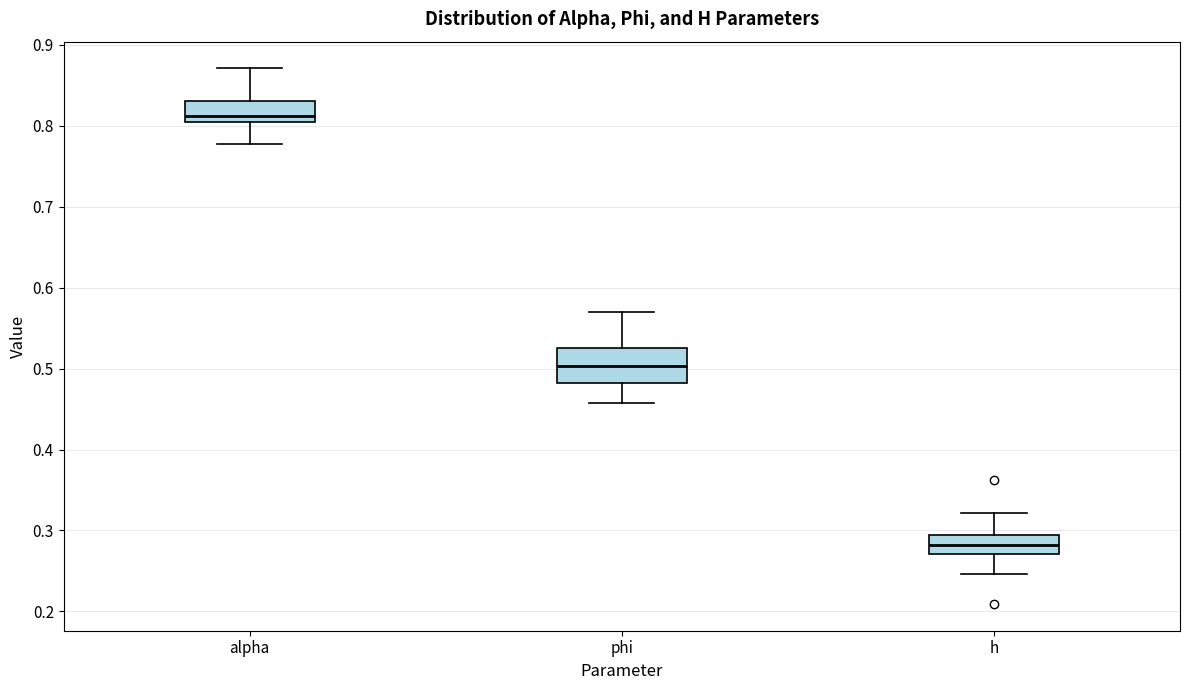

Where does the median line of the box for alpha sit on the y-axis? The values are not printed on the chart, so give them approximately, as read against the axis.

0.81